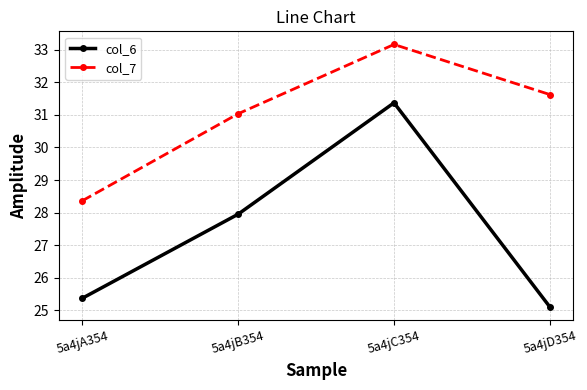

What are all the series names shown in the legend?

col_6, col_7